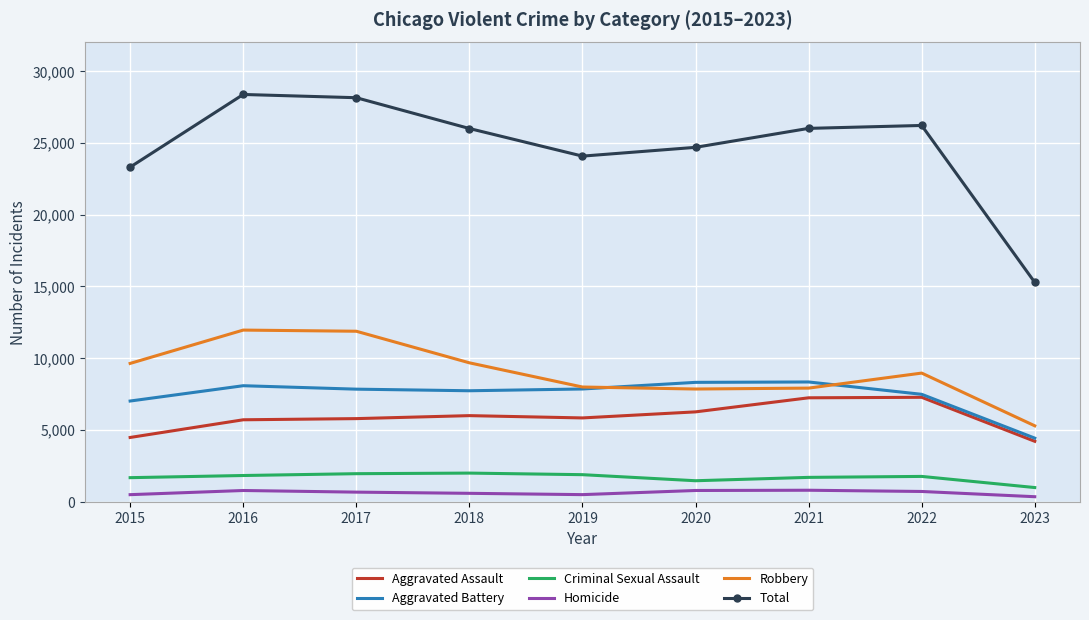

The Robbery series shows 17401 at 2017. True or false?

False